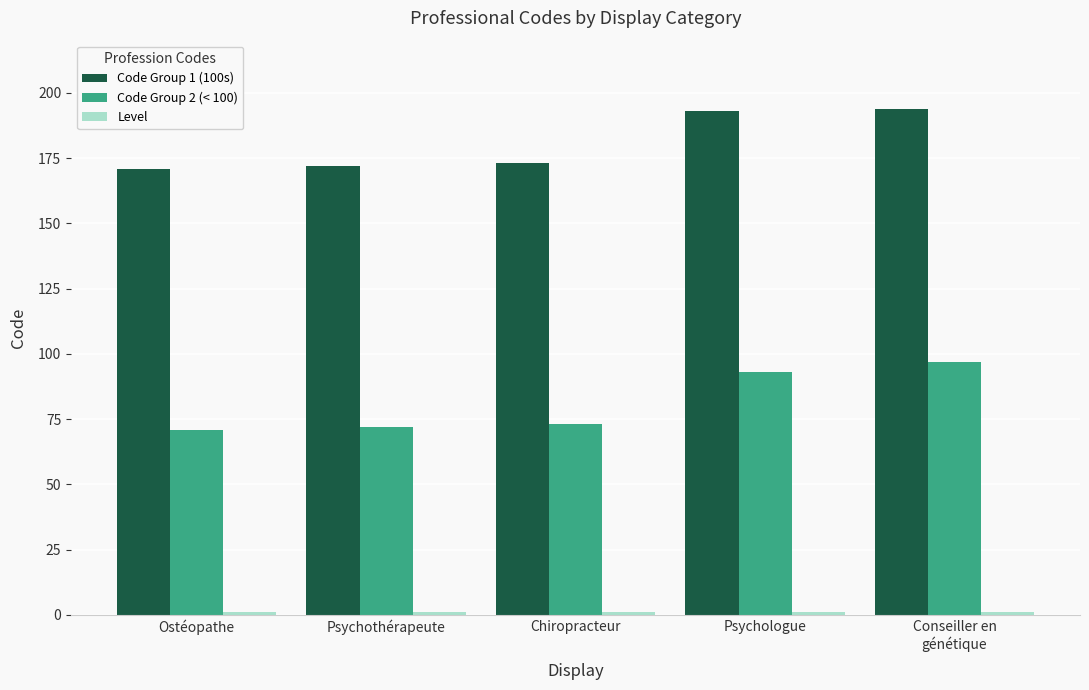

What is the greatest value displayed?

194